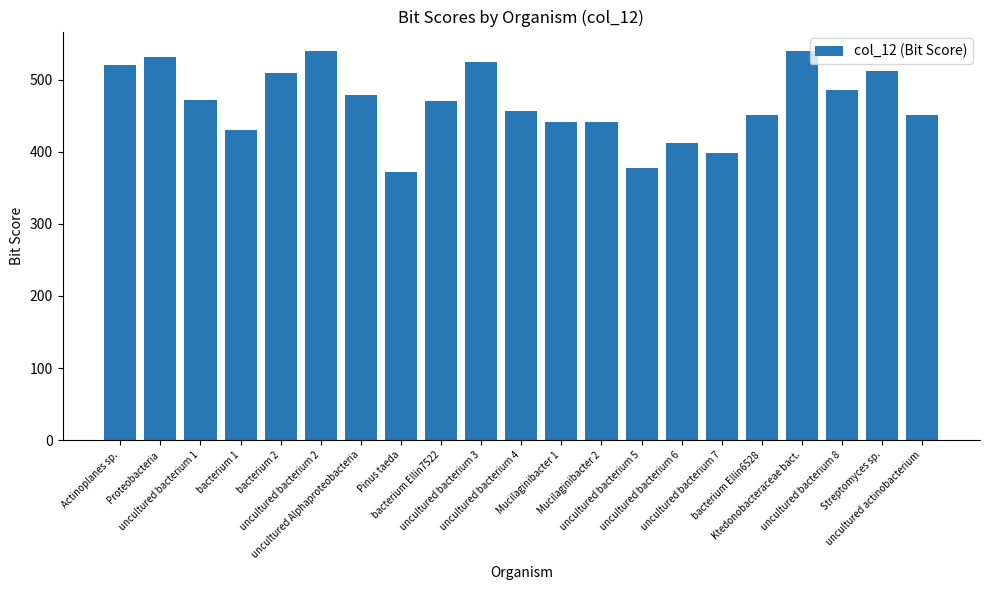

How many bars are there in total?

21